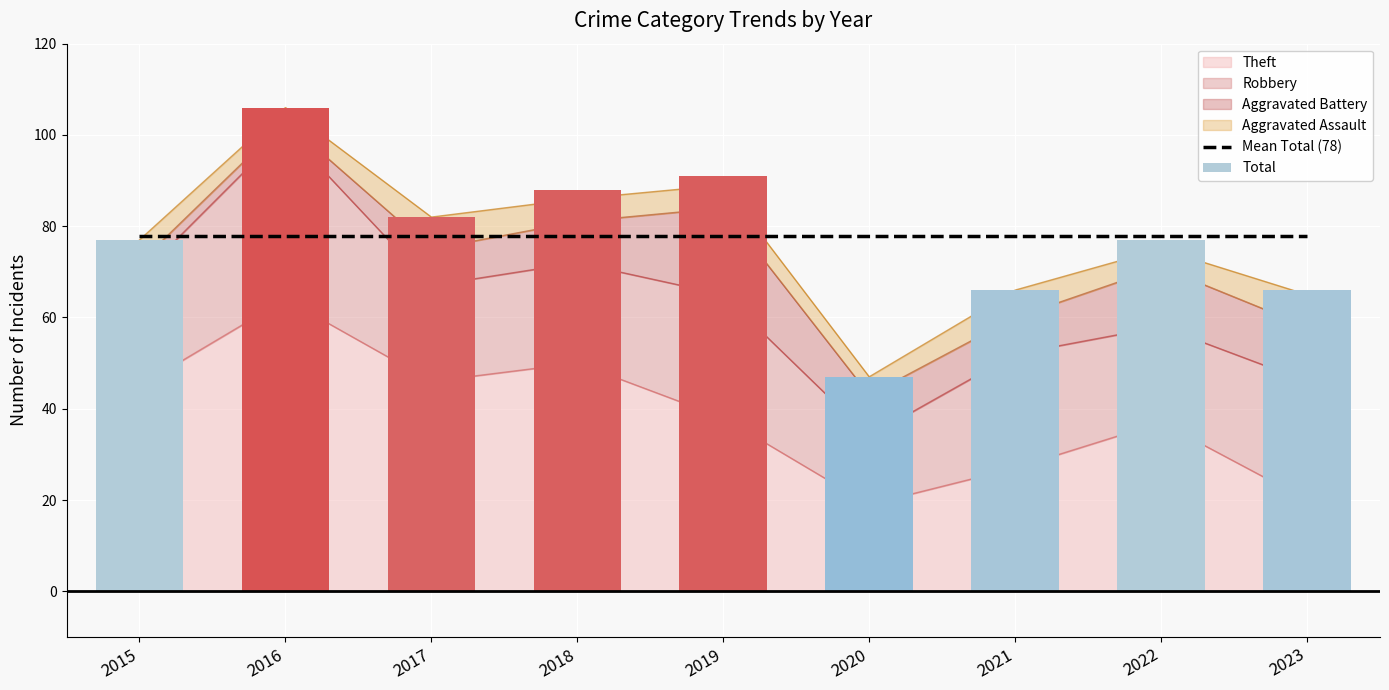

Reading left to right, what are all the values shown in this chart?

Mean Total (78): 77.8	77.8	77.8	77.8	77.8	77.8	77.8	77.8	77.8
Total: 77.0	106.0	82.0	88.0	91.0	47.0	66.0	77.0	66.0